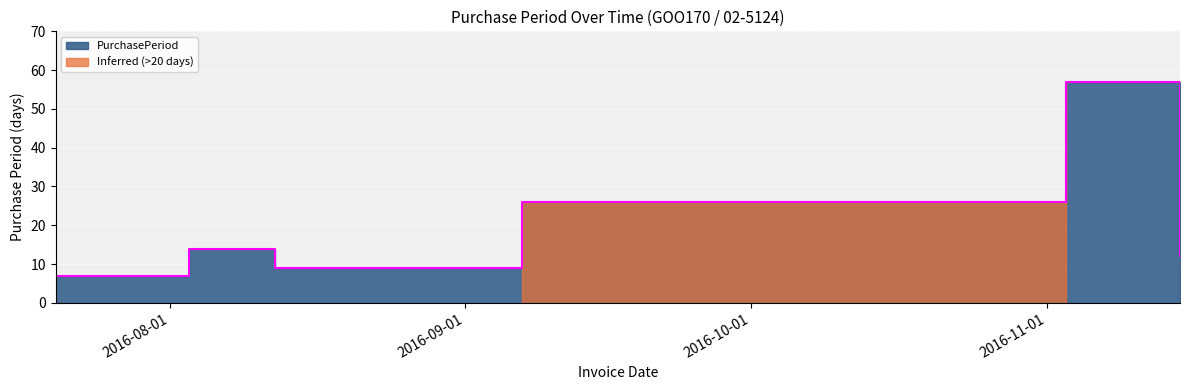

Which label corresponds to the smallest value in the chart?

2016-07-20